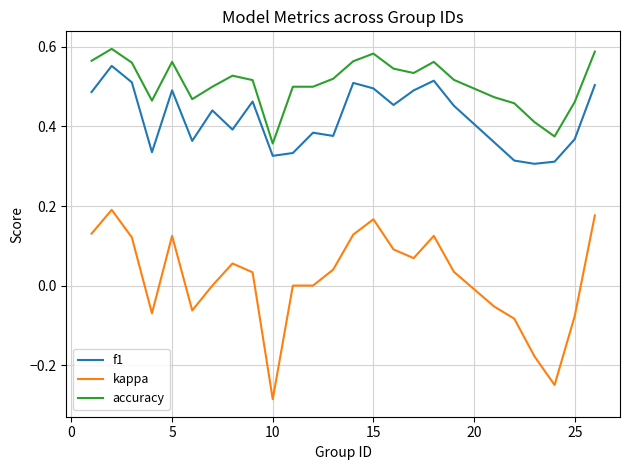

Rank the series by their maximum value, from highest to lowest.

accuracy, f1, kappa